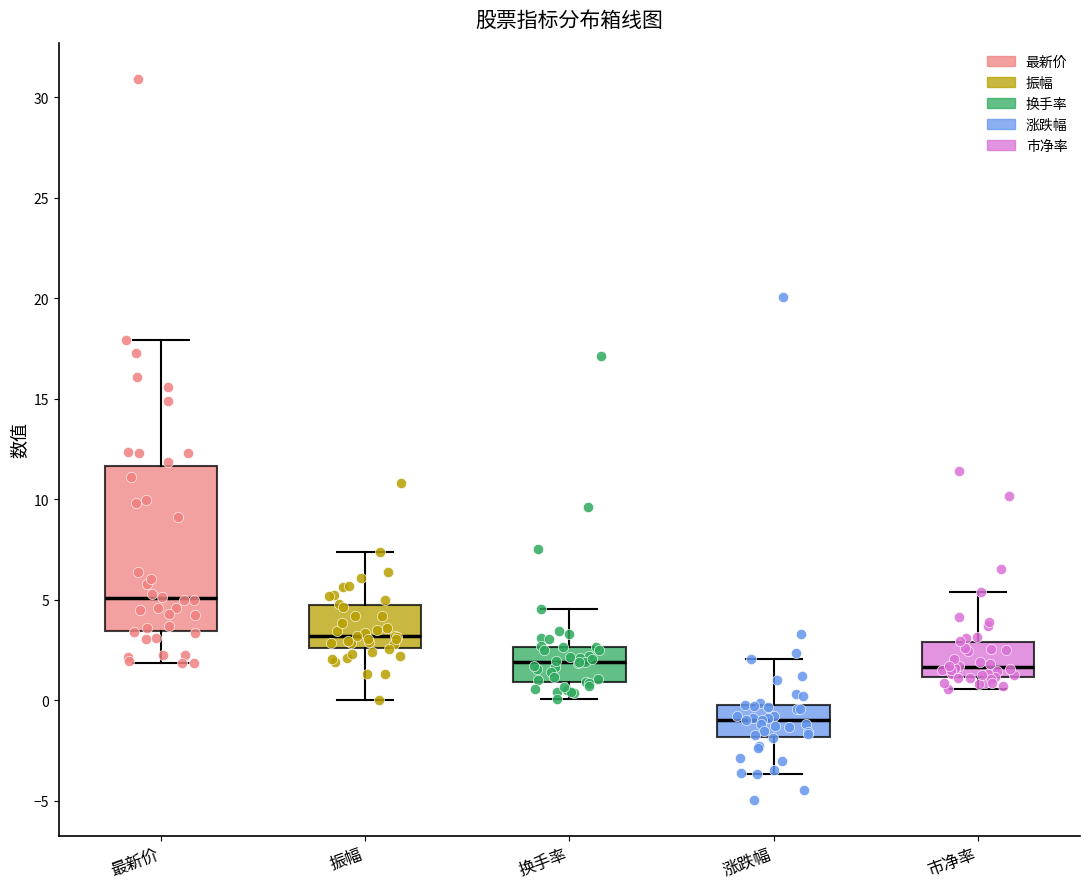

Reading left to right, read every box against the y-axis: the position of its median line, the range the box covers, and the ends of its whiskers. The values are not printed on the chart, so give them approximately, as read against the axis.

最新价: median 5.0, box 3.5 to 11.5, whiskers 2.0 to 18.0
振幅: median 3.0, box 2.5 to 5.0, whiskers 0.0 to 7.5
换手率: median 2.0, box 1.0 to 2.5, whiskers 0.0 to 4.5
涨跌幅: median -1.0, box -2.0 to 0.0, whiskers -3.5 to 2.0
市净率: median 1.5, box 1.0 to 3.0, whiskers 0.5 to 5.5